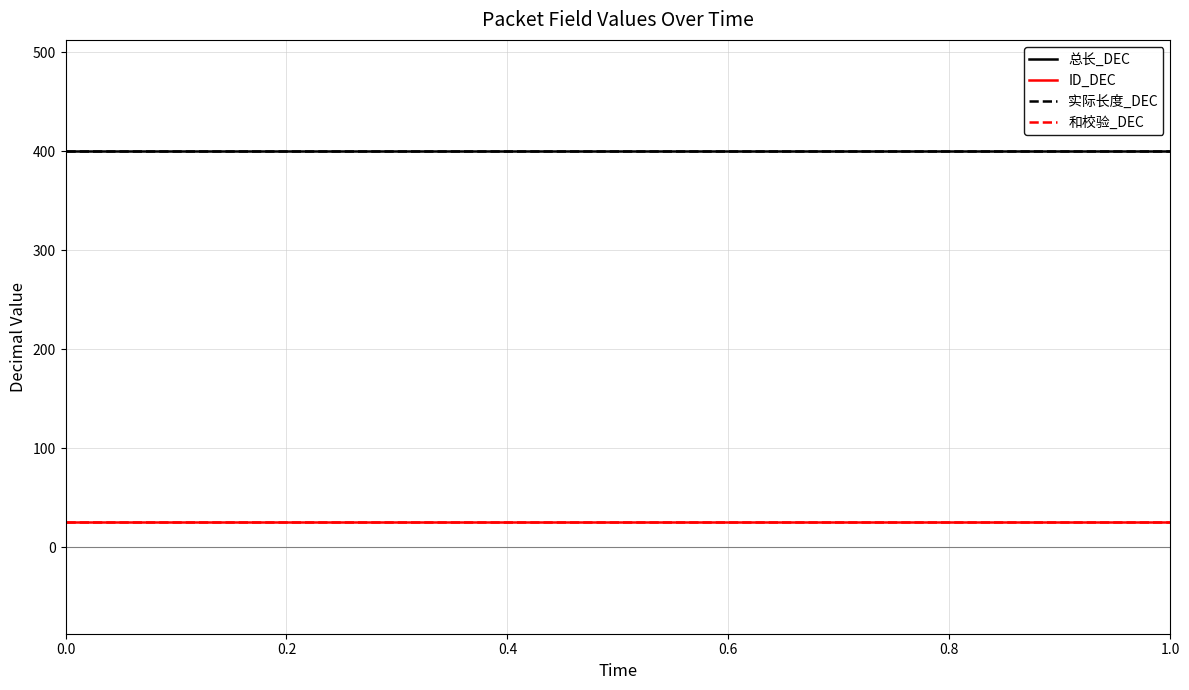

Reading left to right, transcribe all the data shown in this chart.

总长_DEC: 400	400	400	400	400	400	400	400	400	400	400	400	400	400	400	400	400	400	400	400
ID_DEC: 25	25	25	25	25	25	25	25	25	25	25	25	25	25	25	25	25	25	25	25
实际长度_DEC: 400	400	400	400	400	400	400	400	400	400	400	400	400	400	400	400	400	400	400	400
和校验_DEC: 25	25	25	25	25	25	25	25	25	25	25	25	25	25	25	25	25	25	25	25